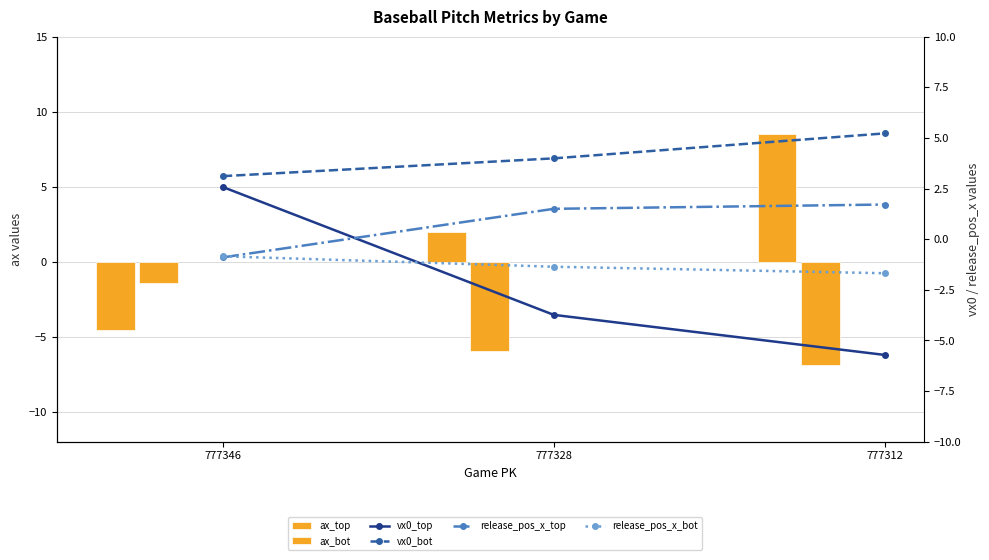

What is the sum of all release_pos_x_bot values?

-3.9